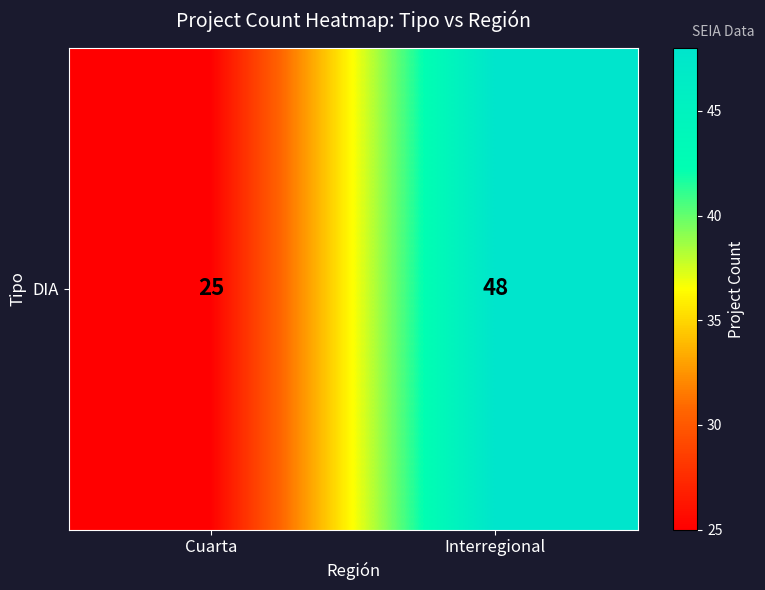

What is the difference between the values at Interregional and Cuarta?

23